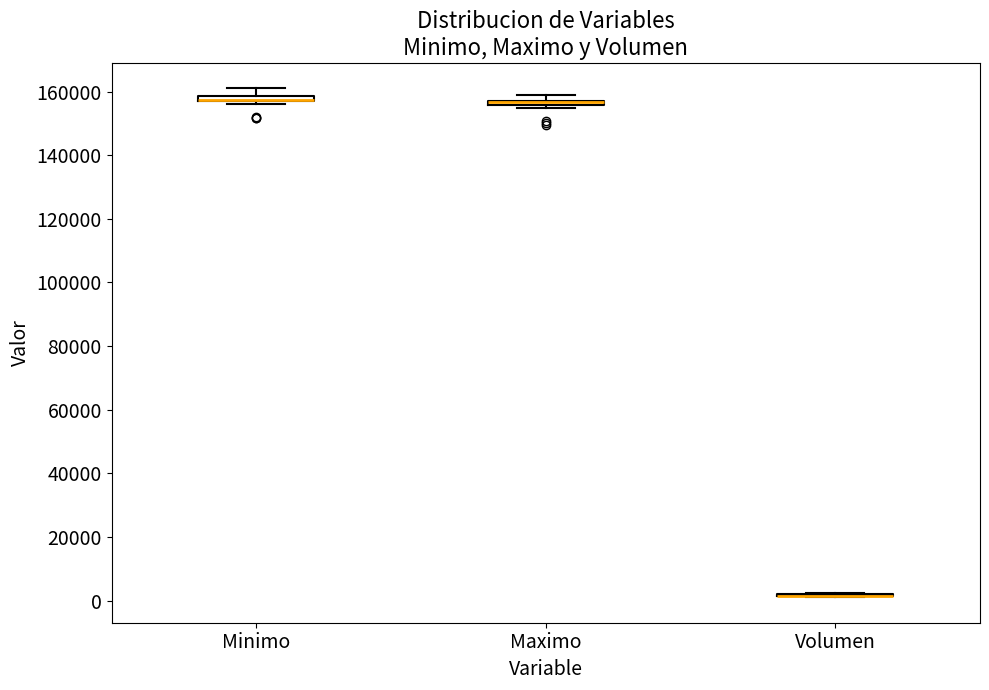

Where is the lower edge of the box for Maximo on the y-axis? The values are not printed on the chart, so give them approximately, as read against the axis.

156000